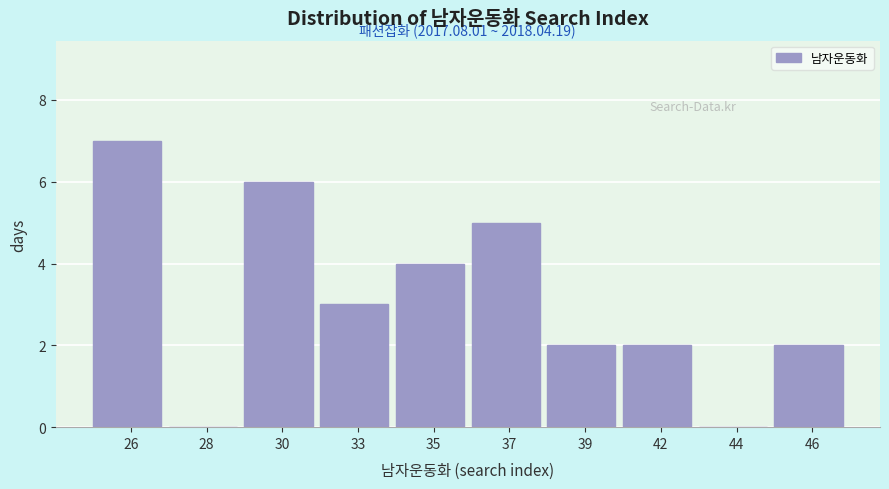

Reading left to right, what are all the values shown in this chart?

26=7	28=0	30=6	33=3	35=4	37=5	39=2	42=2	44=0	46=2